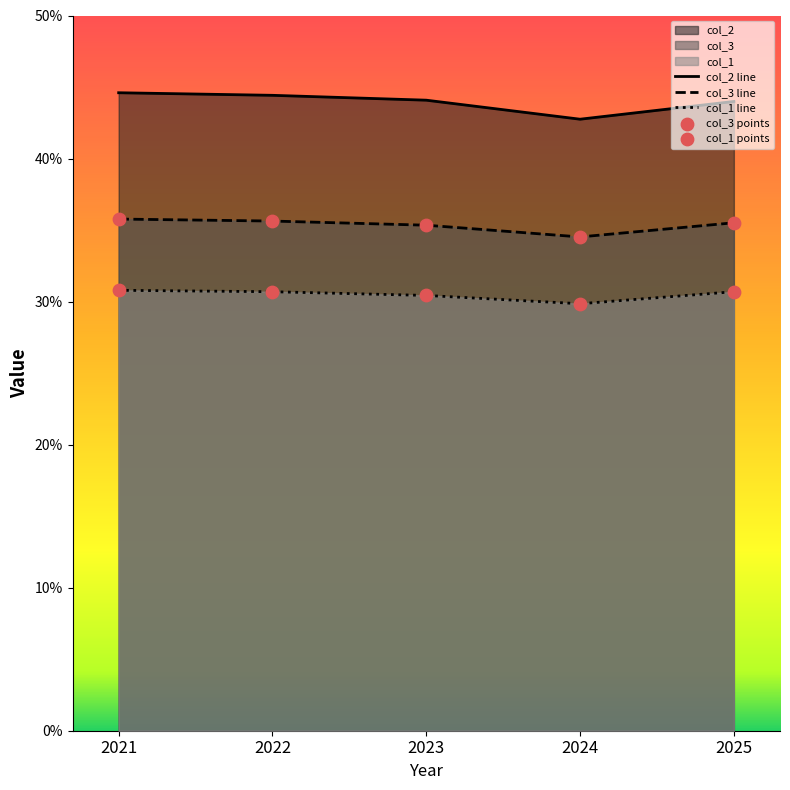

At which category is the sum across all series the highest?

2021